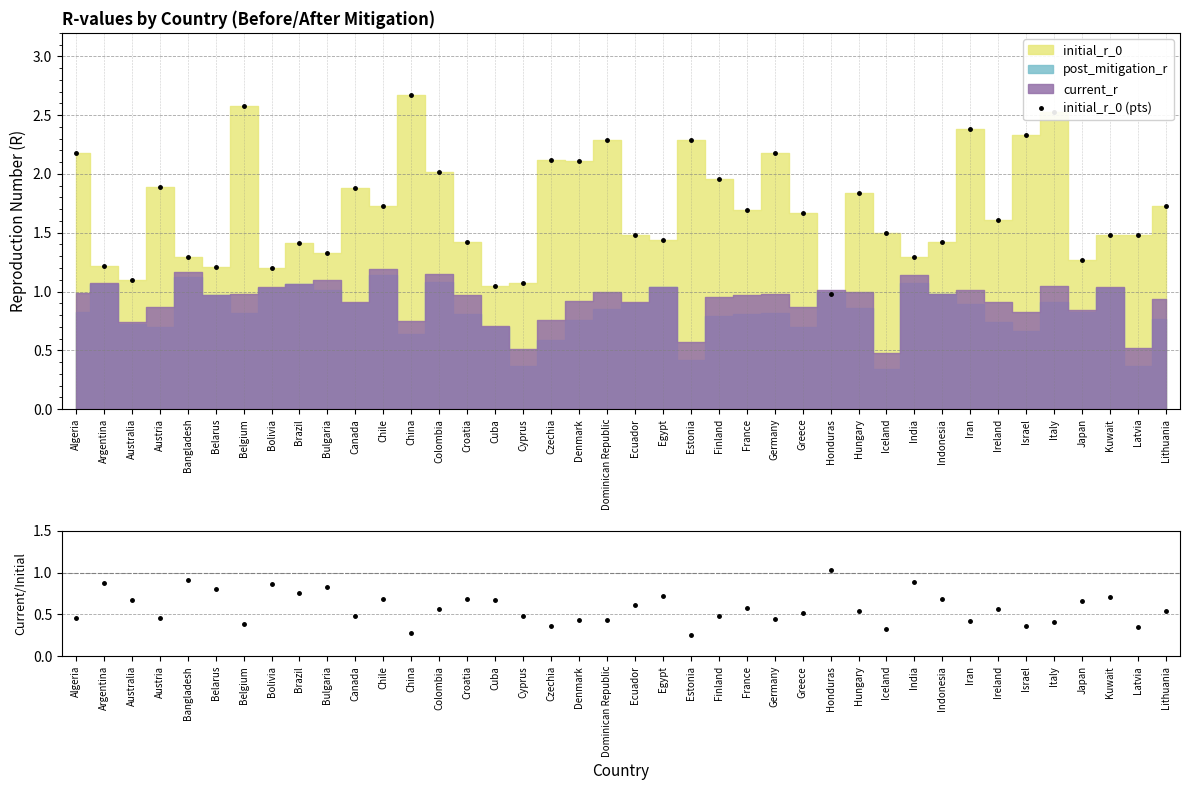

What is the label of the 4th point from the left?

Austria